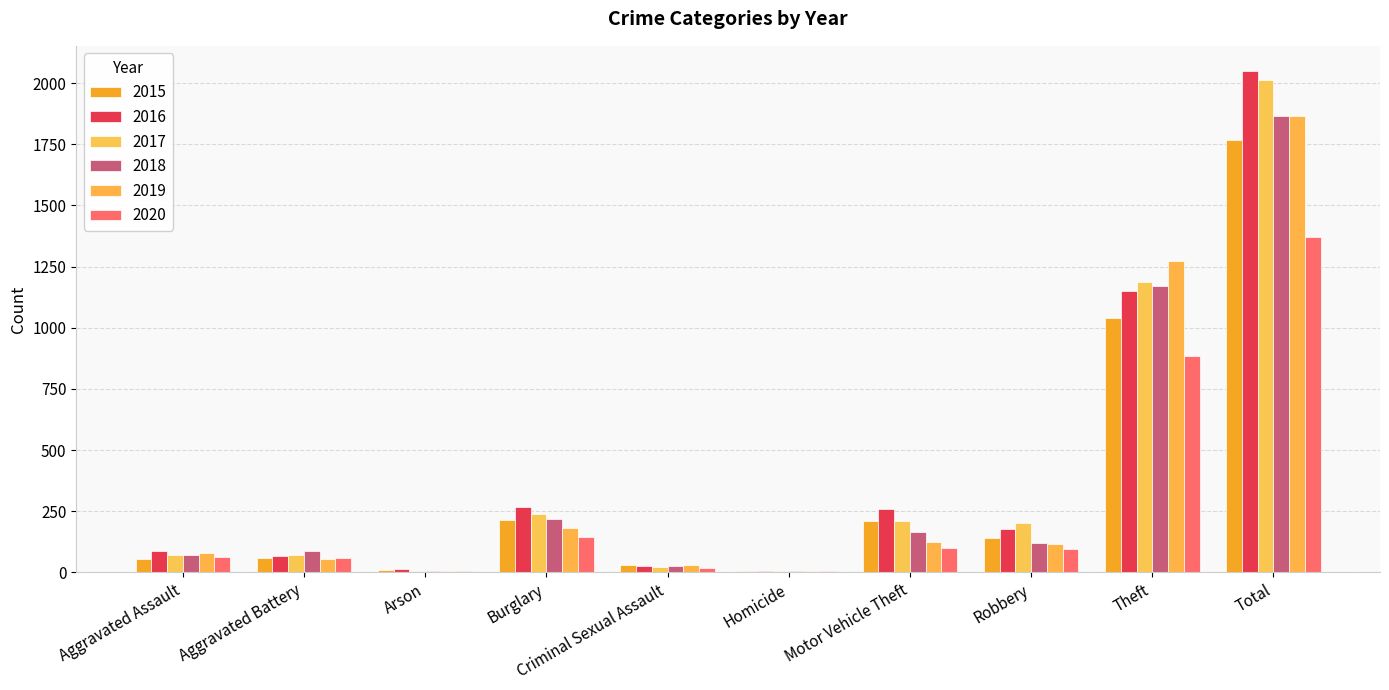

What is the average value of the 2020 series?

275